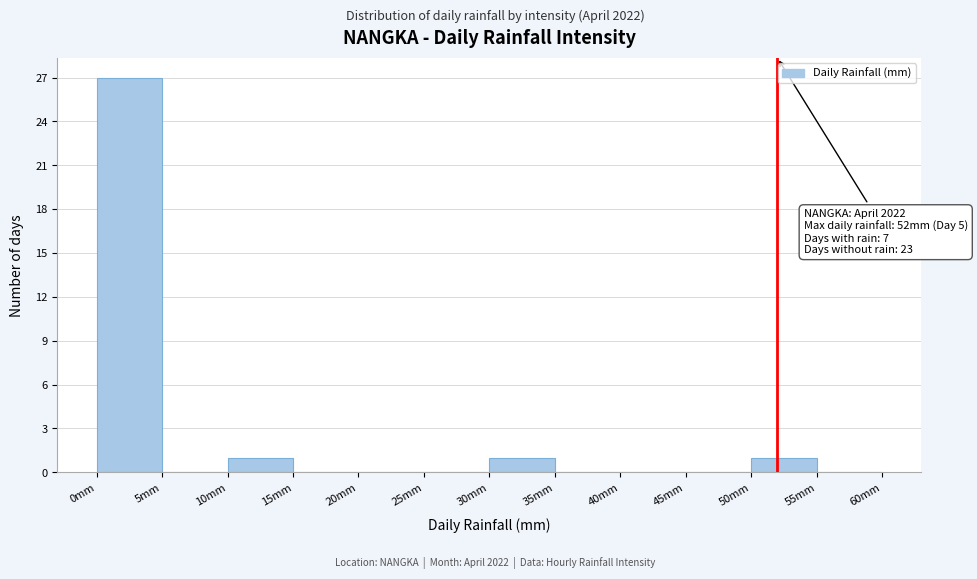

Over which range of the x-axis is the bar tallest?

0 to 5